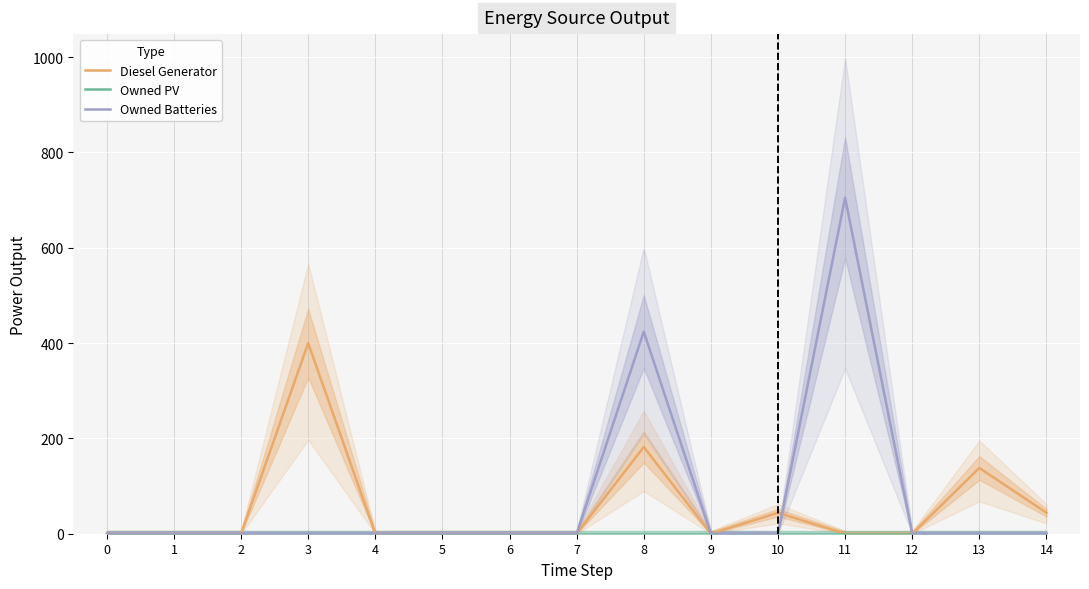

What is the total value across all series at 14?

44